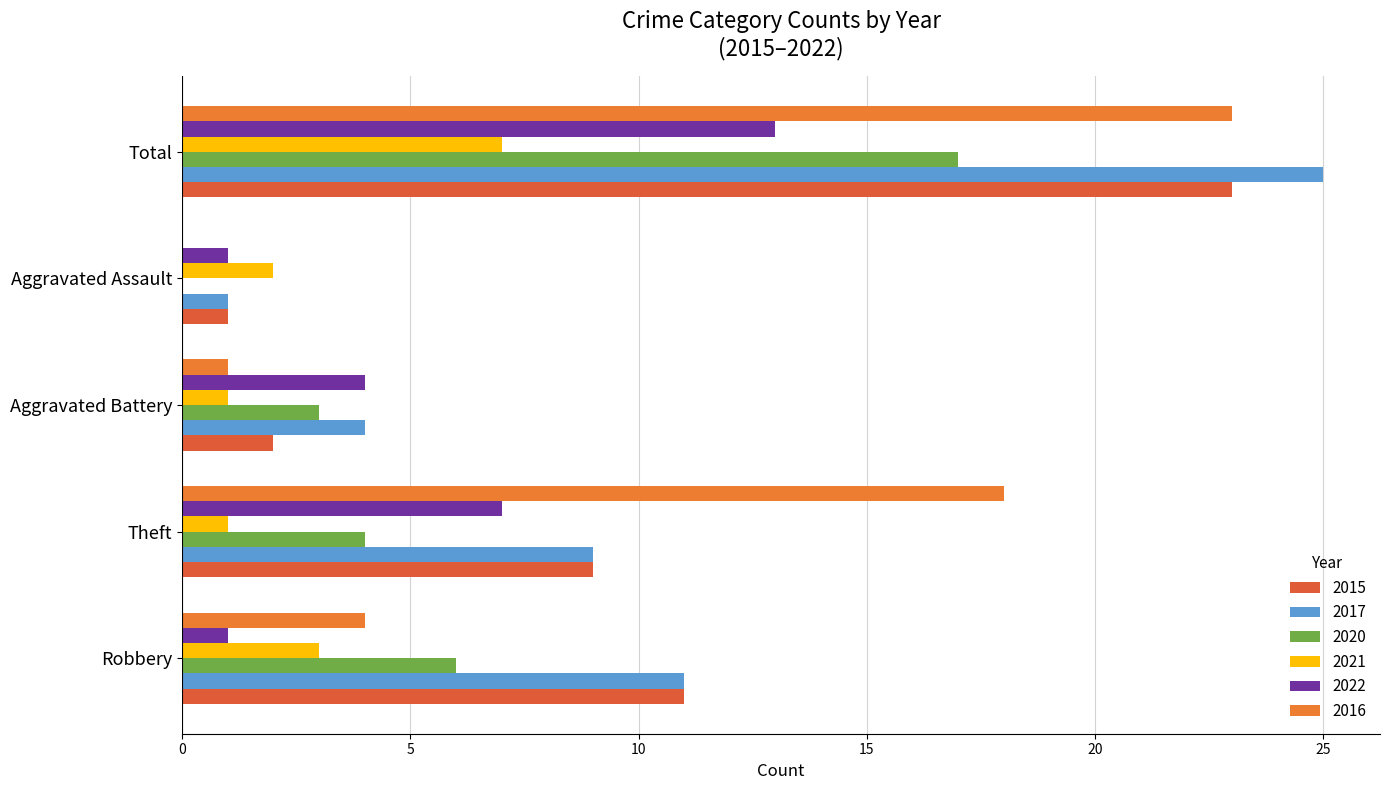

Rank the series by their maximum value, from highest to lowest.

2017, 2015, 2016, 2020, 2022, 2021